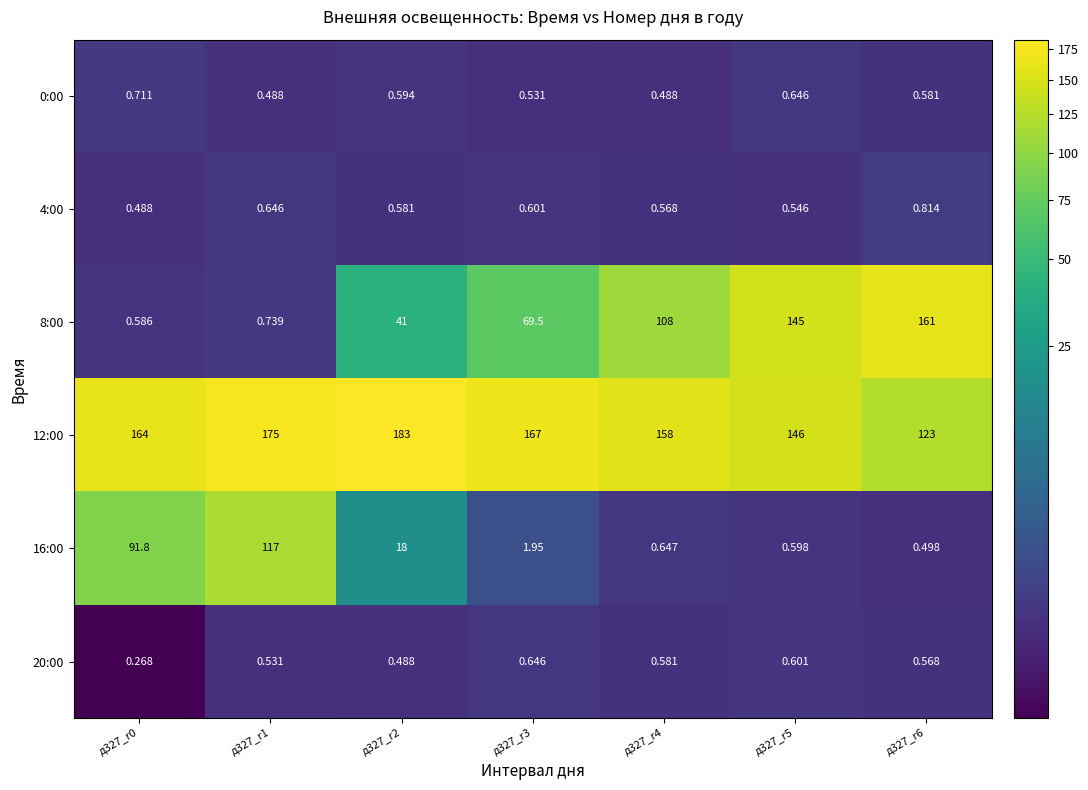

Is the value of 20:00 at д327_r6 greater than the value of 4:00 at д327_r2?

No